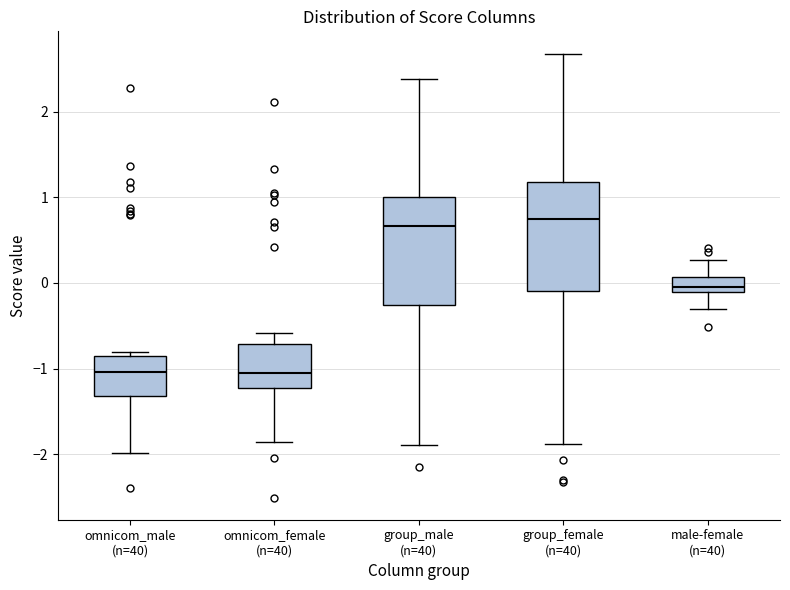

Where is the upper edge of the box for omnicom_female (n=40) on the y-axis? The values are not printed on the chart, so give them approximately, as read against the axis.

-0.7